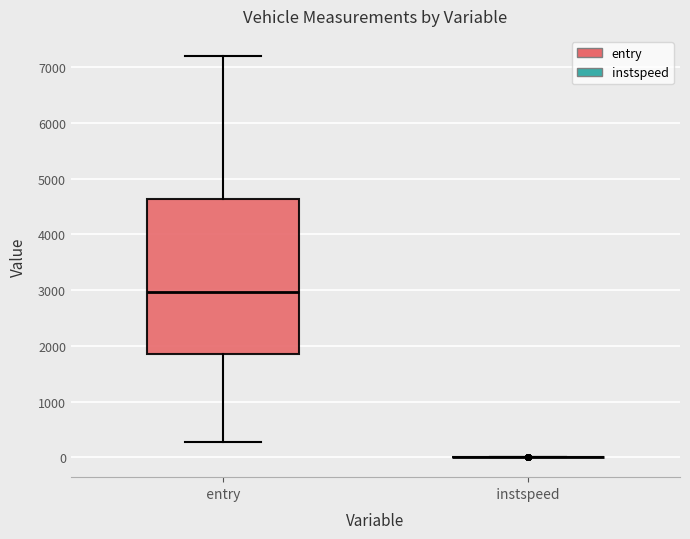

Reading left to right, transcribe this box plot: for each box, give where its median line is, the range the box spans, and where its two whiskers end, as read against the y-axis. The values are not printed on the chart, so give them approximately, as read against the axis.

entry: median 3000, box 1800 to 4600, whiskers 300 to 7200
instspeed: box collapsed to a line at 0, whiskers 0 to 0